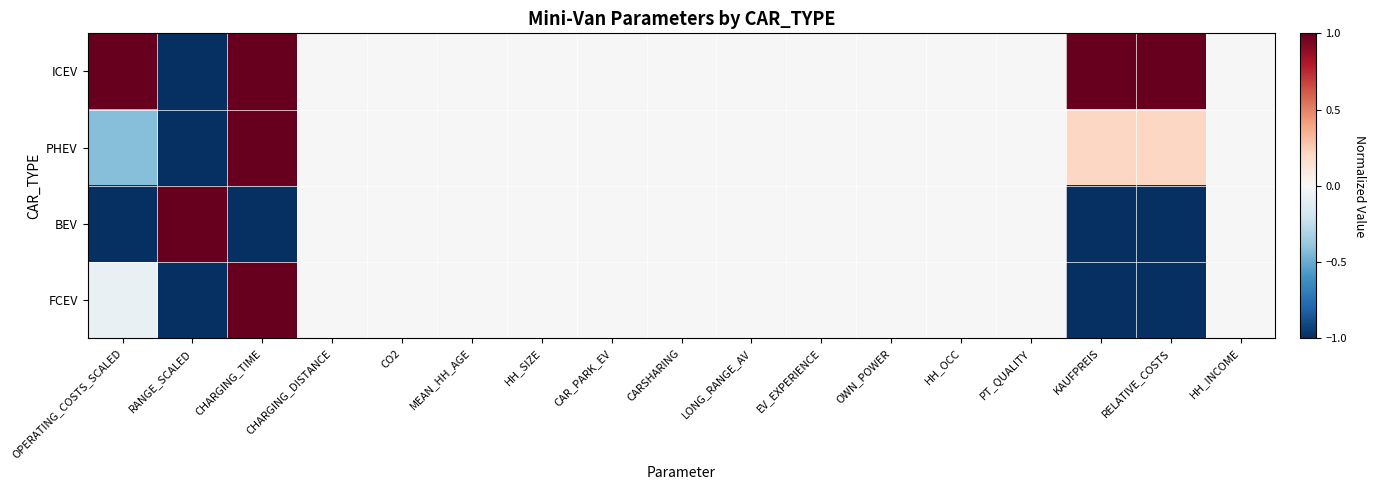

Which series changed the most between RANGE_SCALED and HH_OCC?

ICEV